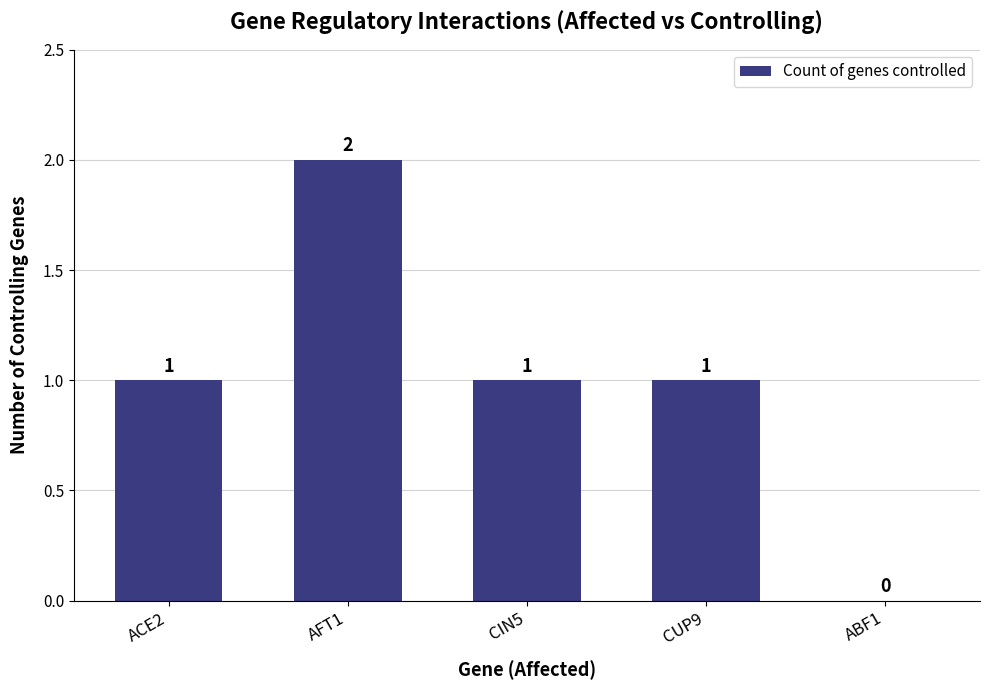

What is the ratio of the value at AFT1 to the value at ACE2?

2.0